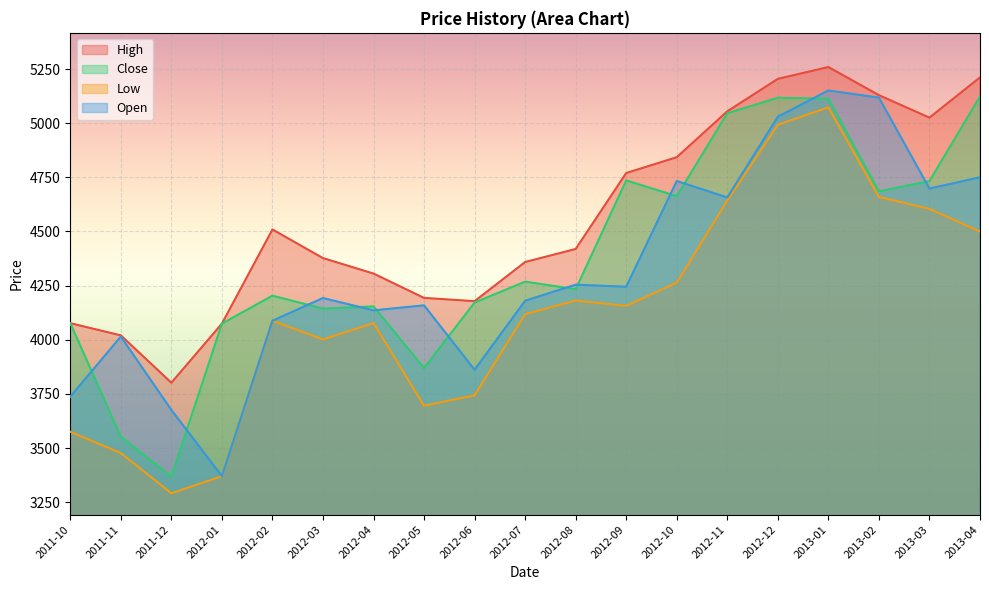

What is the spread (max minus min) of values at 2012-03?

375.2